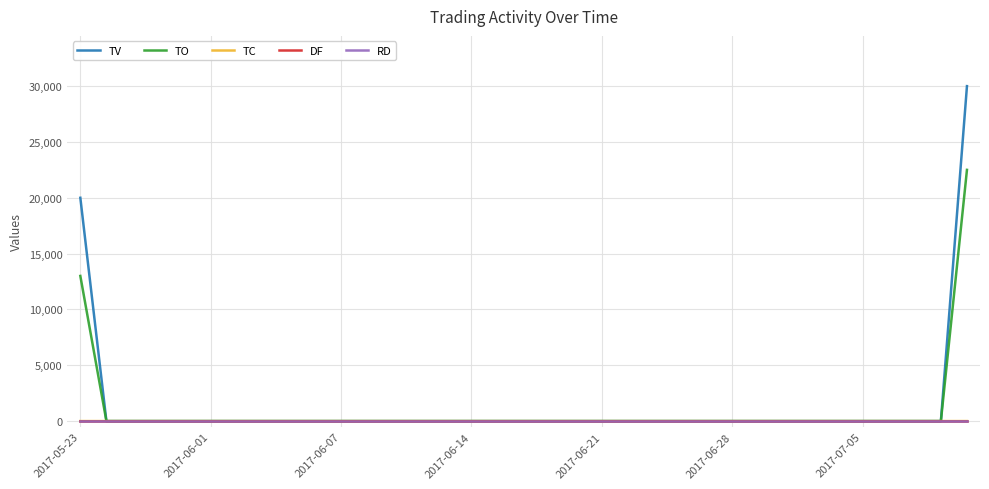

Does the chart have visible grid lines?

Yes